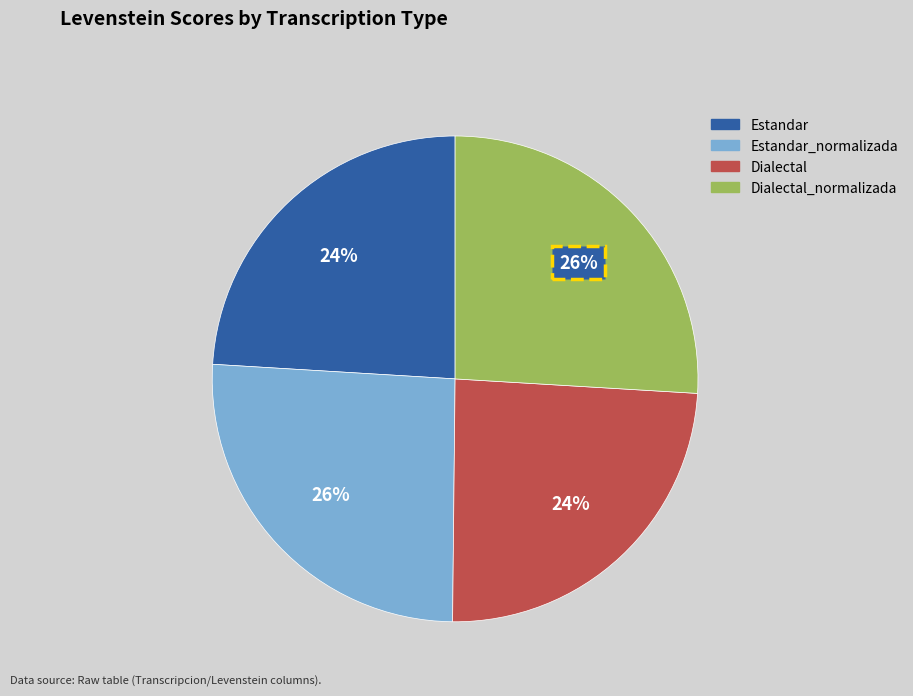

Does Estandar account for over 50% of the chart?

No